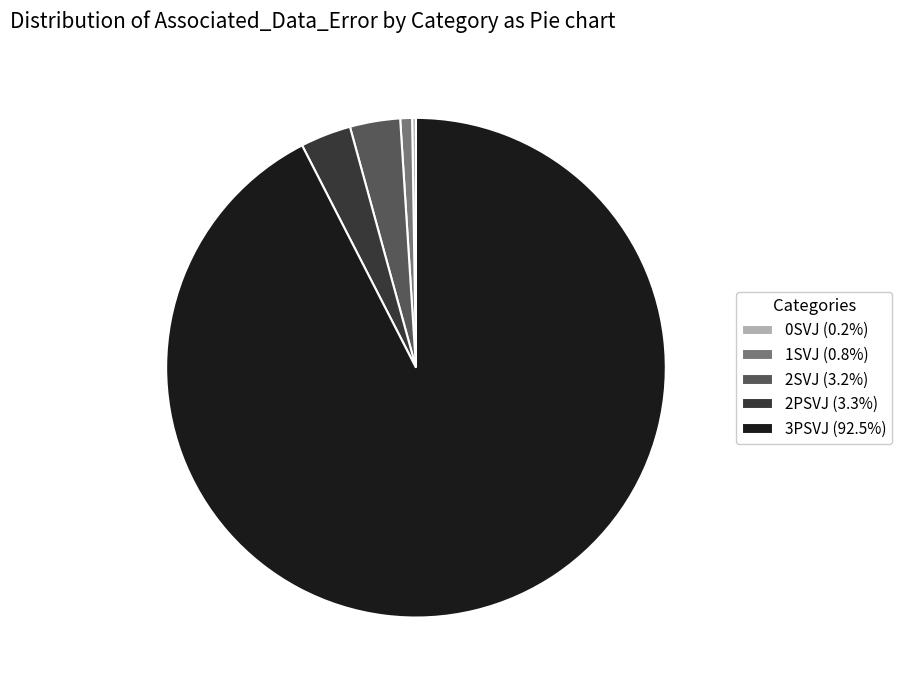

Is the sum of 2SVJ (3.2%) and 2PSVJ (3.3%) greater than half?

No